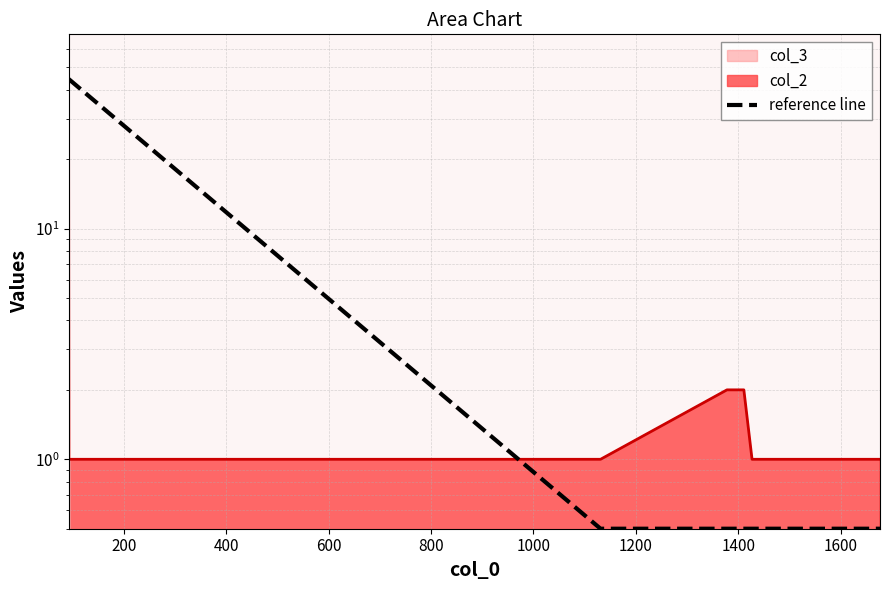

What is the value of the 5th point from the left?

0.5